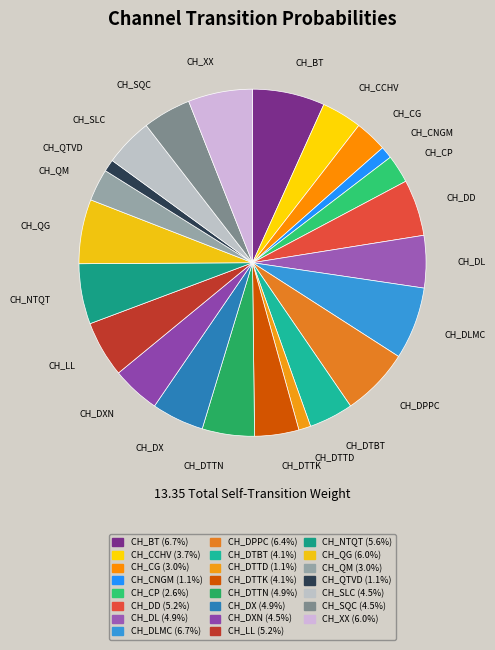

Is it true that CH_CG is 11% of the pie?

False